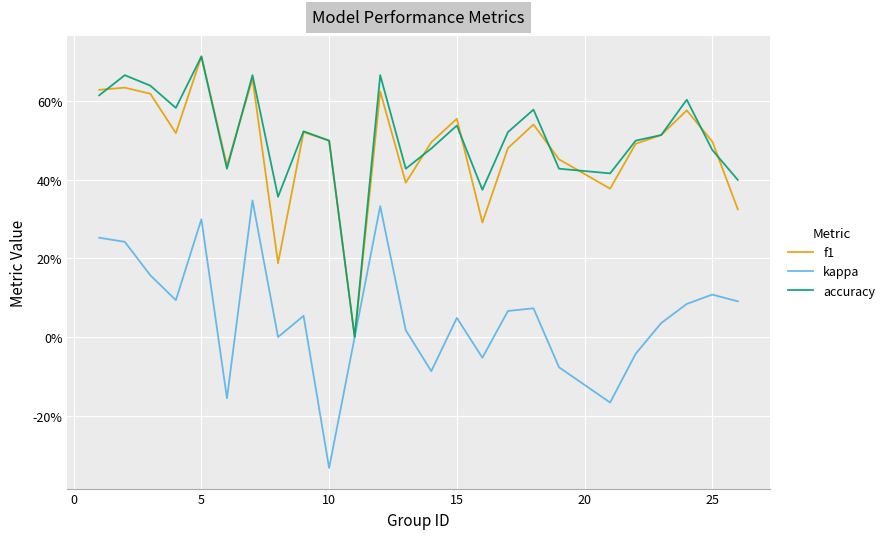

What are all the series names shown in the legend?

f1, kappa, accuracy